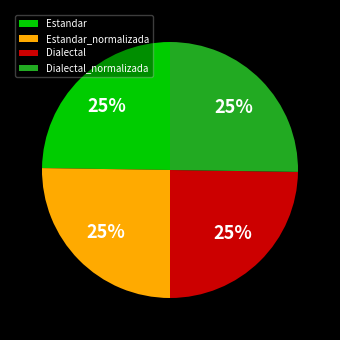

The Dialectal_normalizada slice represents 32% of the pie. True or false?

False